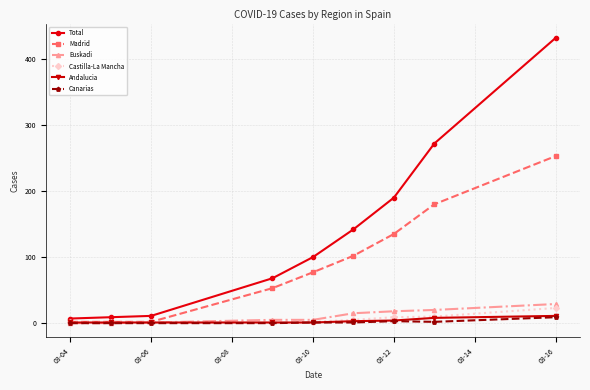

Which series has the largest total across all categories?

Total